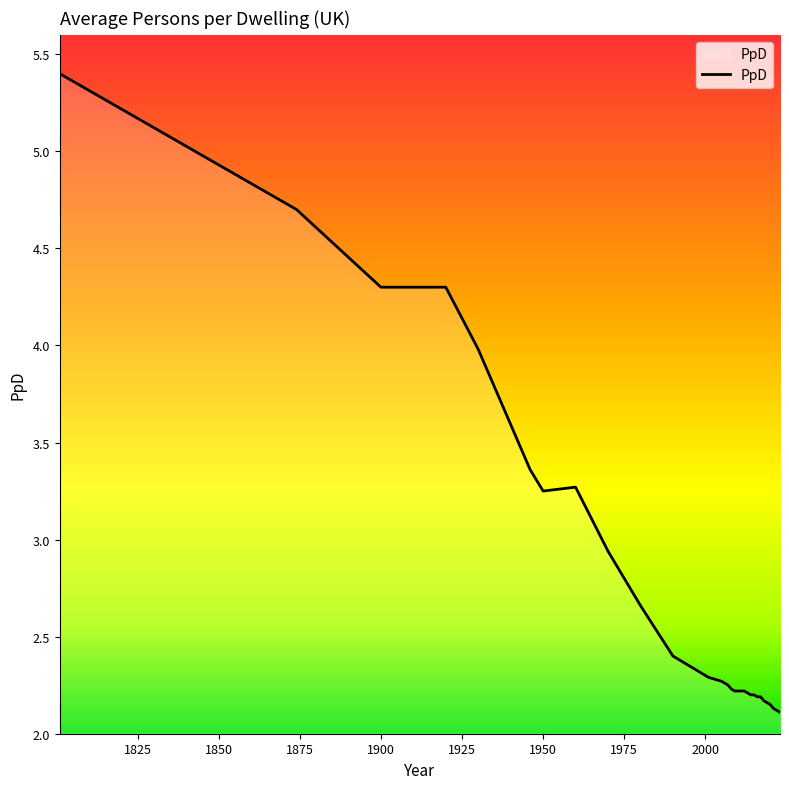

What is the maximum value shown in the chart?

5.4